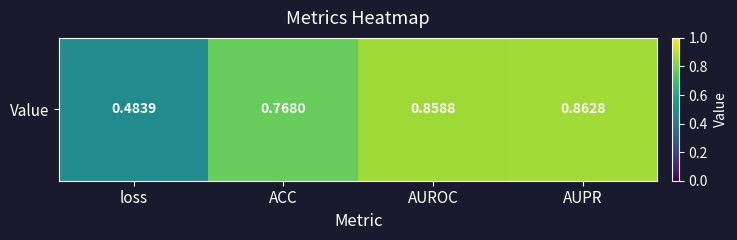

Count the number of categories in the chart.

4